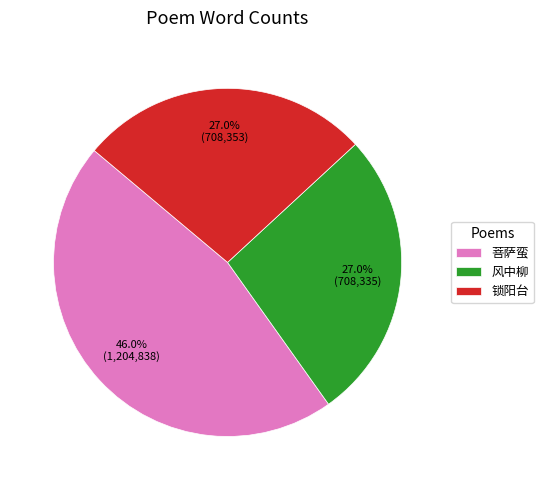

Which slice is the largest?

菩萨蛮